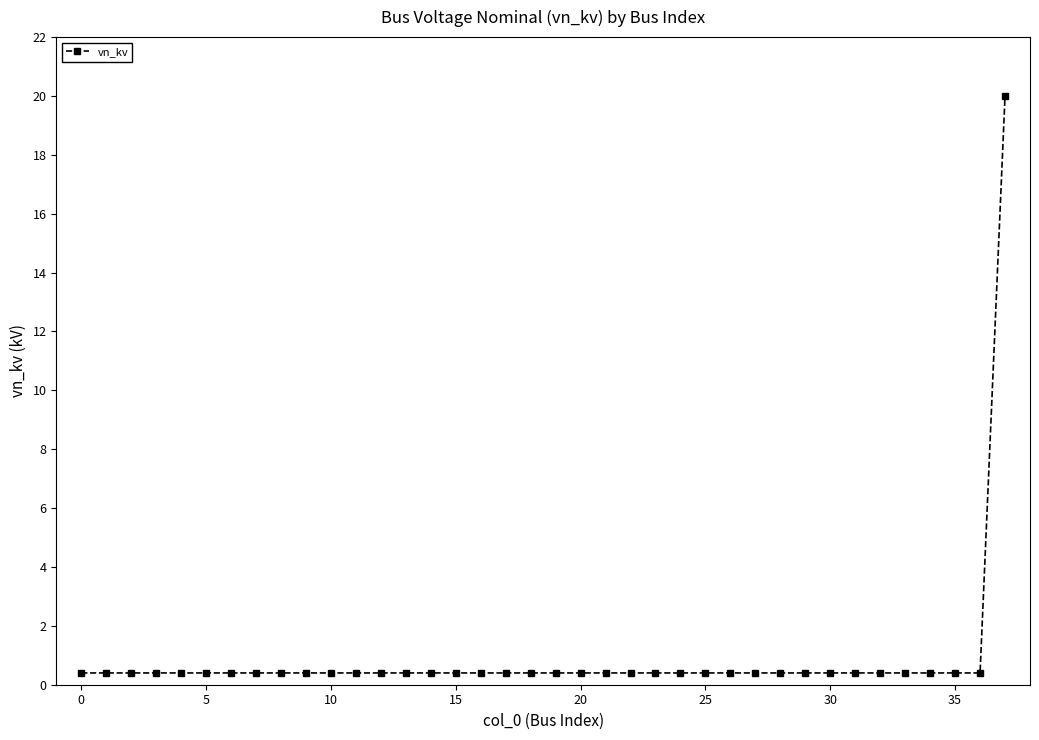

What is the greatest value displayed?

20.0